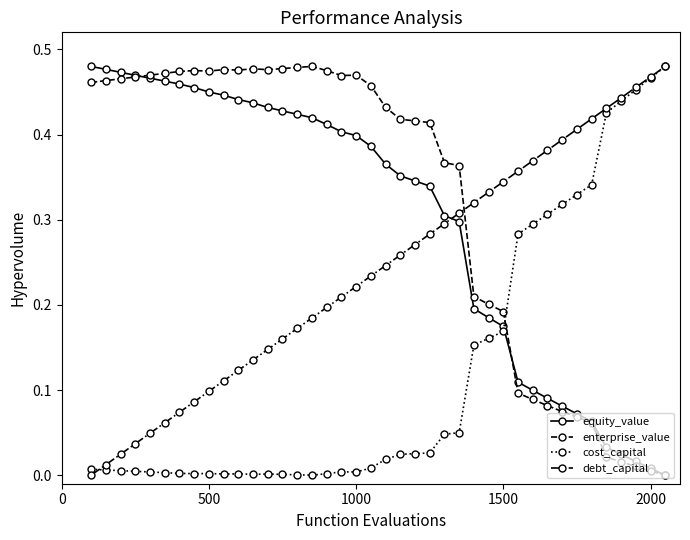

True or false: debt_capital has more than 0 points higher than both neighbors.

False